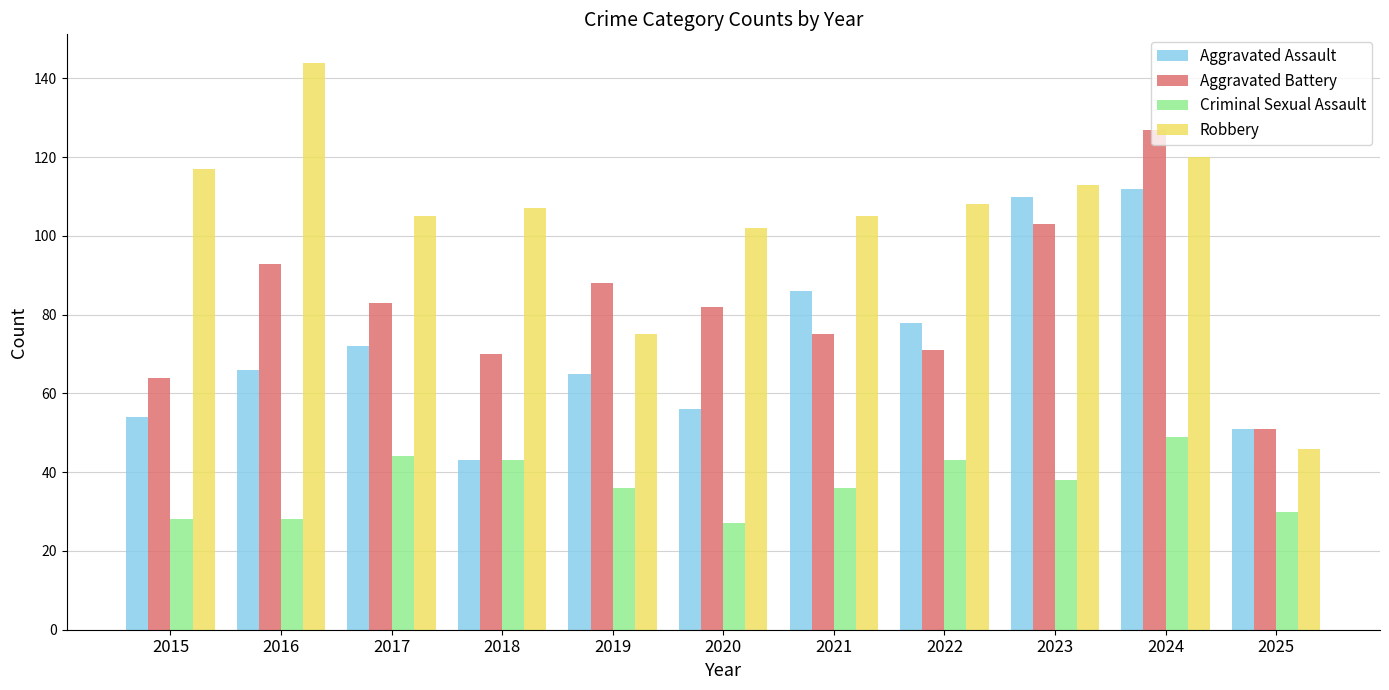

Which series has the widest spread of values?

Robbery